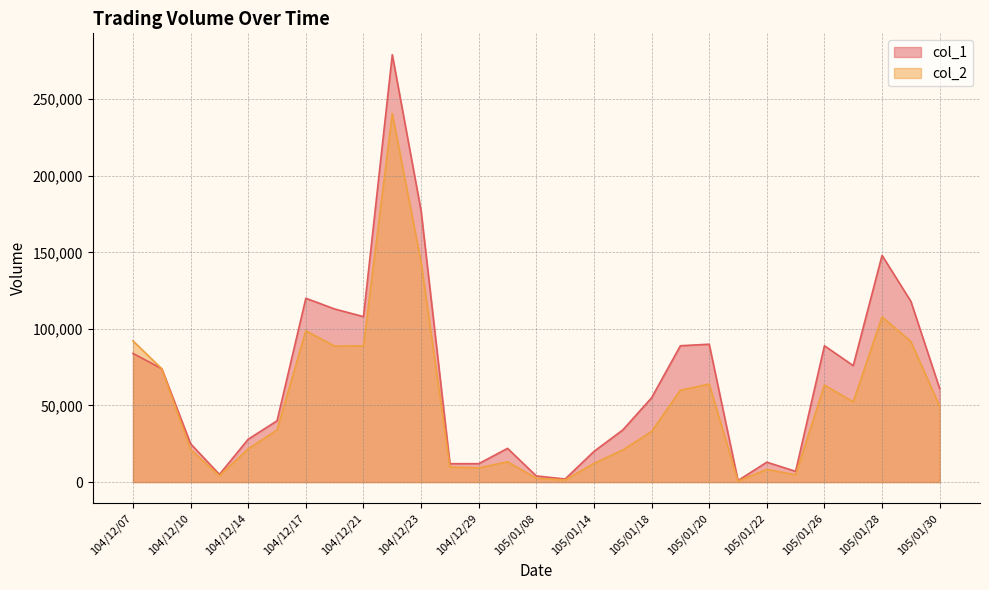

How many data points in col_2 are less than 34000?

14